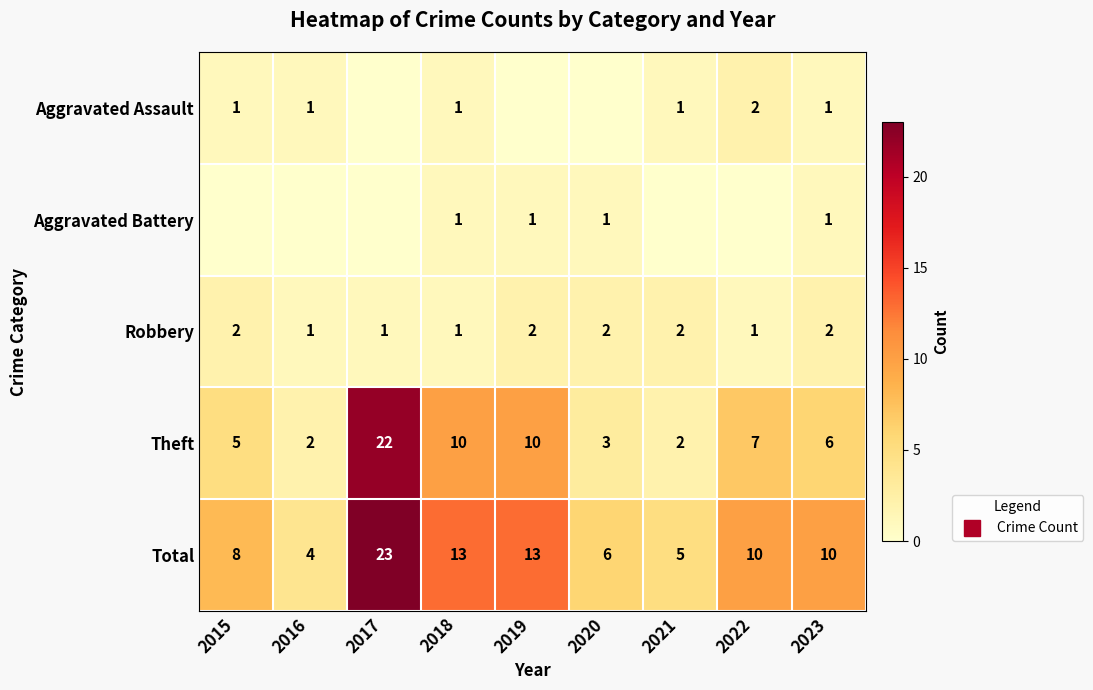

At how many categories does at least one series exceed 16?

1